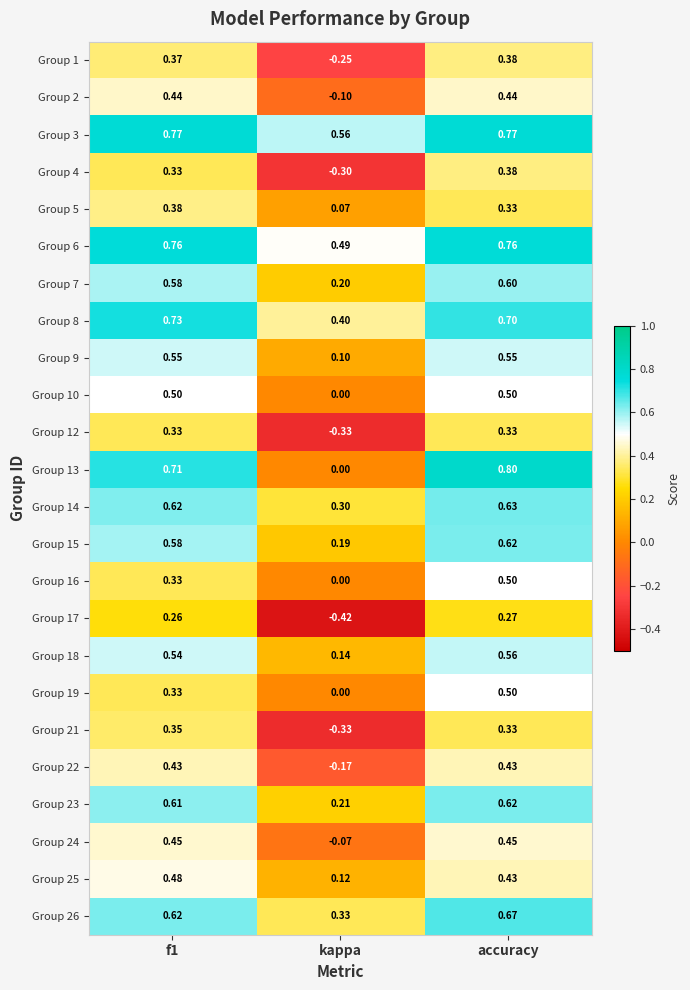

At which category is the sum across all series the highest?

accuracy